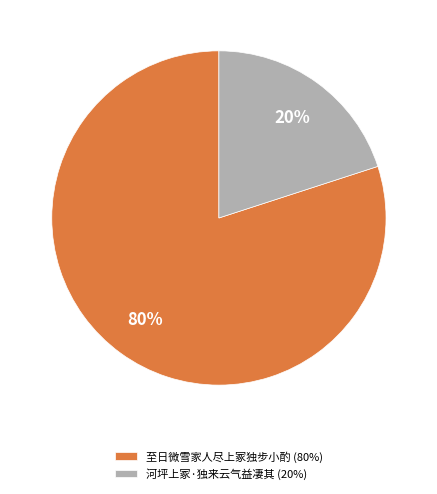

How many slices are in this pie chart?

2